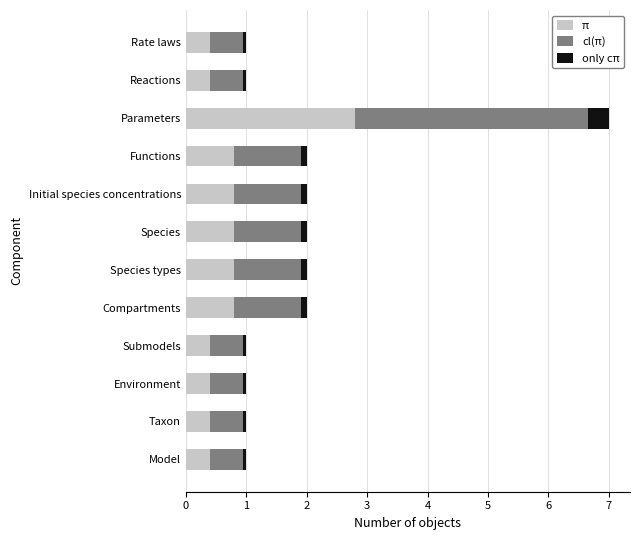

At which category is the sum across all series the highest?

Parameters